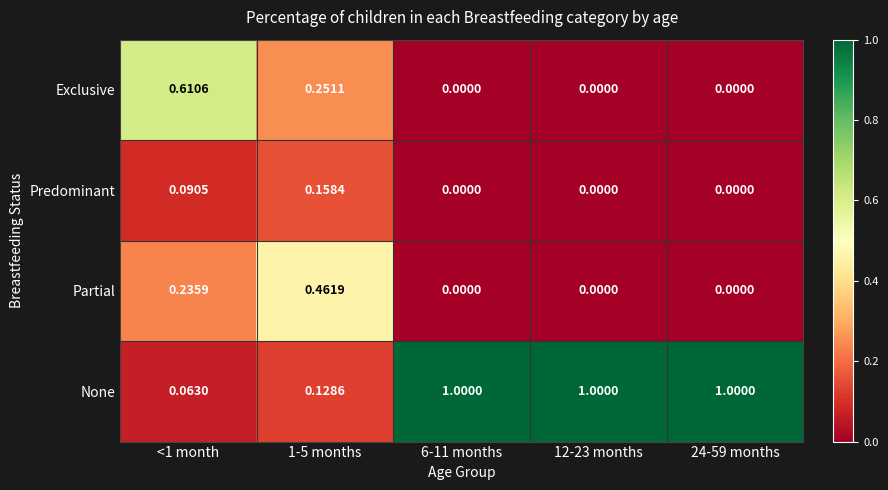

Which series has the largest range (max minus min)?

None